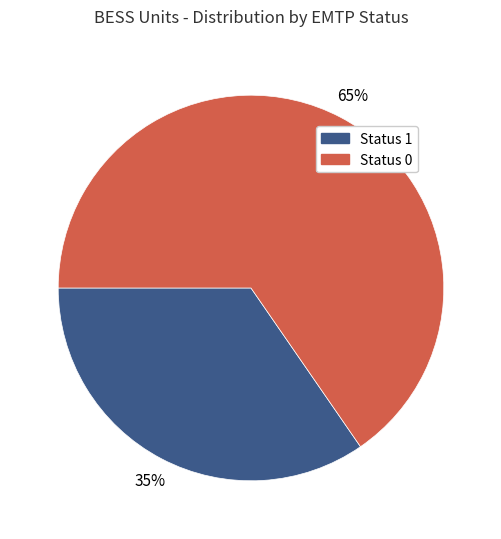

How many segments does this pie chart have?

2